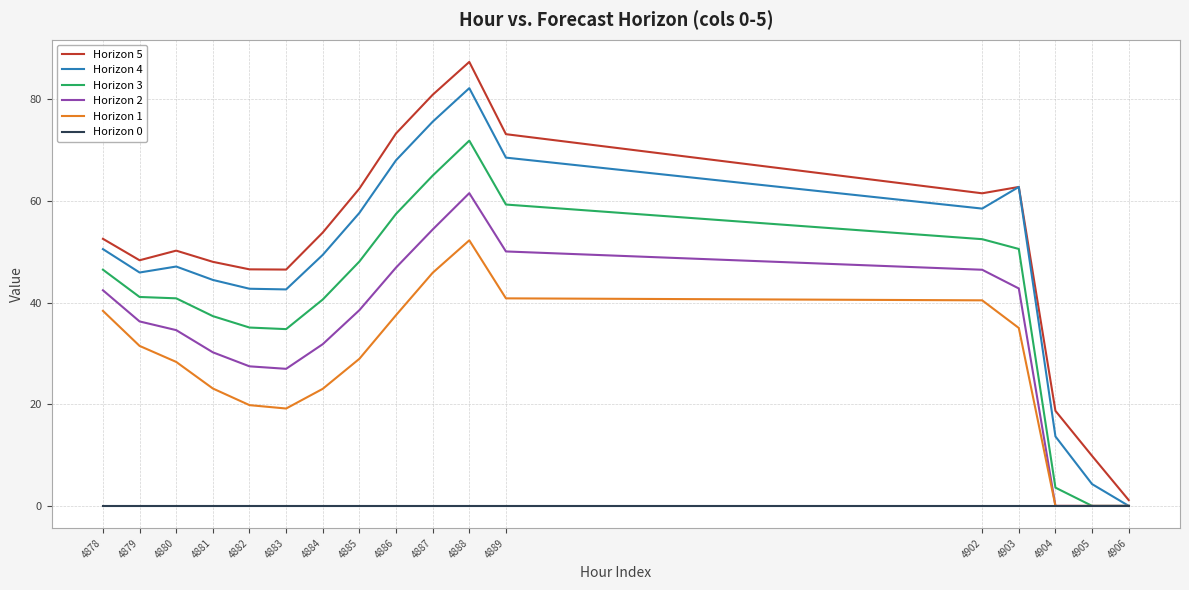

Which series has the widest spread of values?

Horizon 5